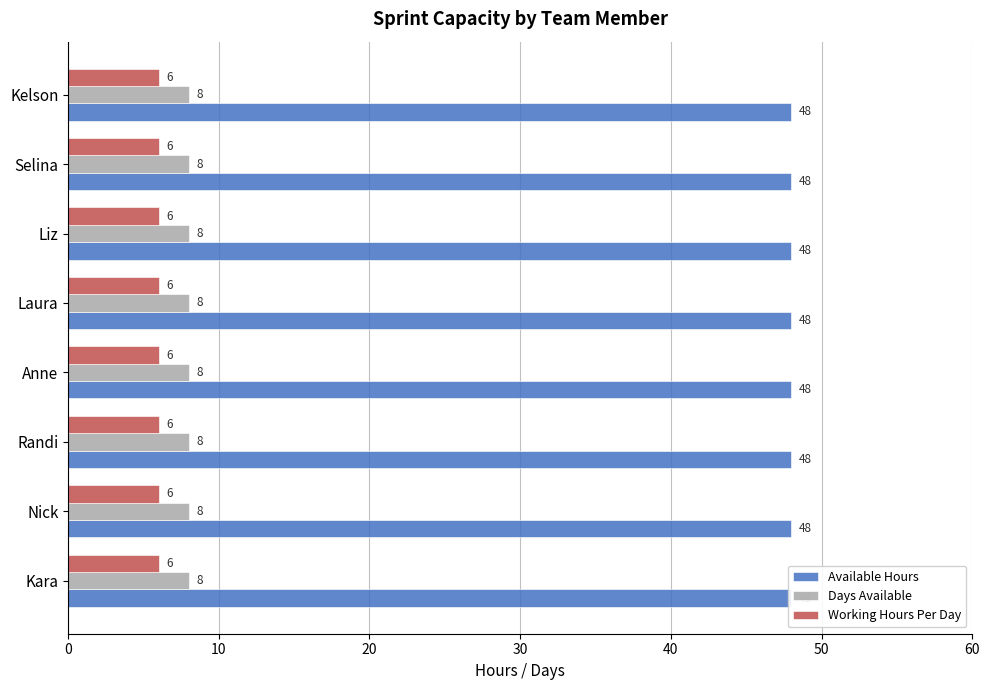

Between Nick and Laura, which series saw the biggest shift?

Available Hours